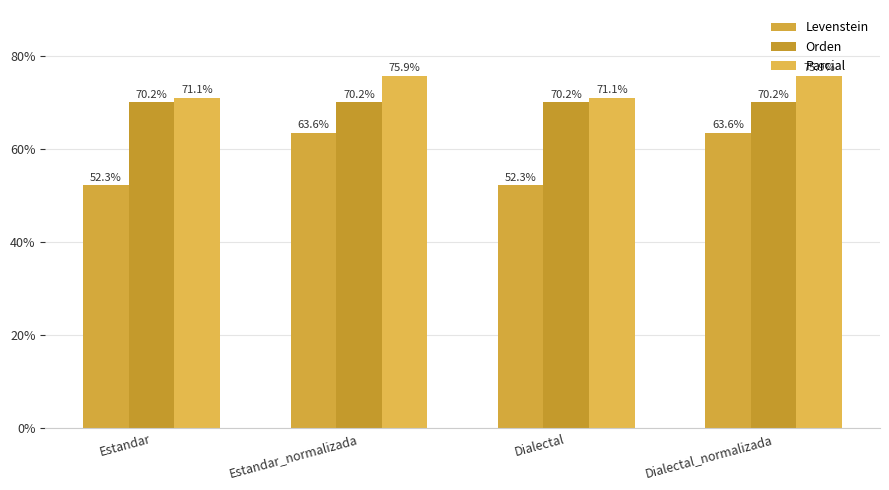

Is the value of Parcial at Dialectal_normalizada greater than the value of Orden at Dialectal?

Yes